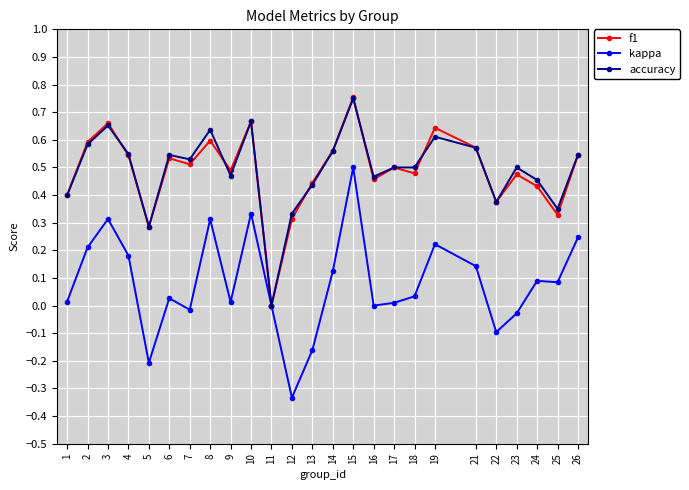

The value of accuracy at 6 is 0.5. True or false?

True